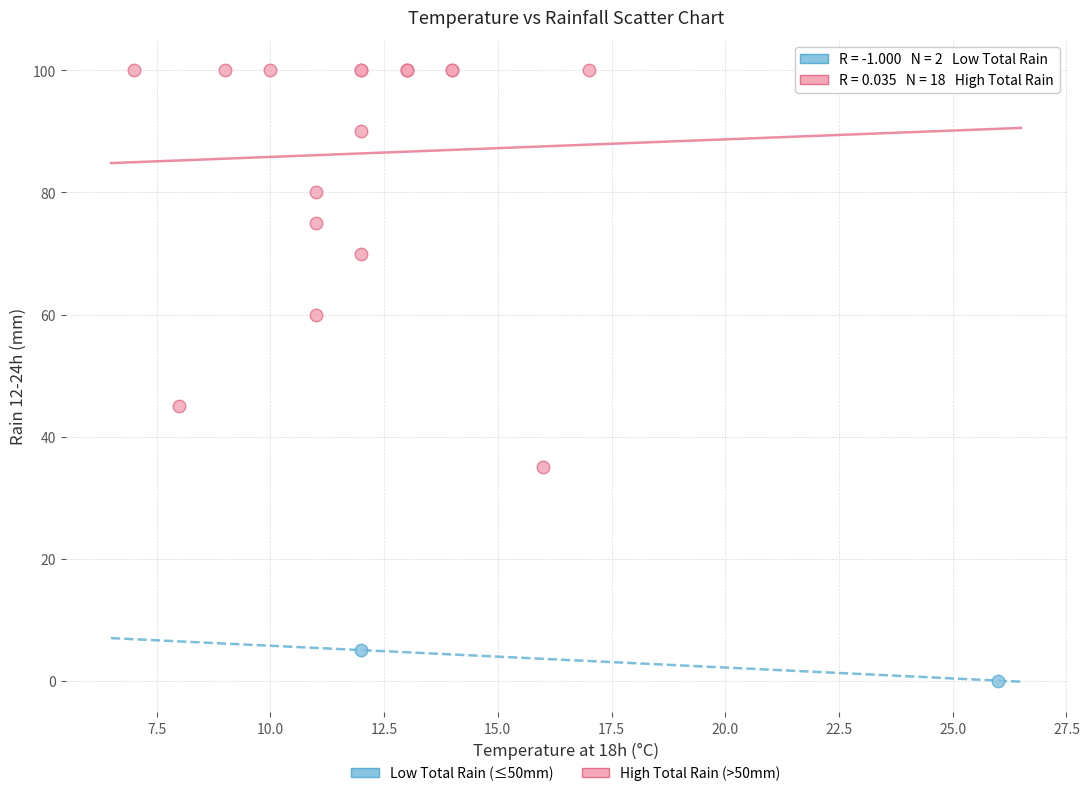

What are all the series names shown in the legend?

Low Total Rain (≤50mm), High Total Rain (>50mm)